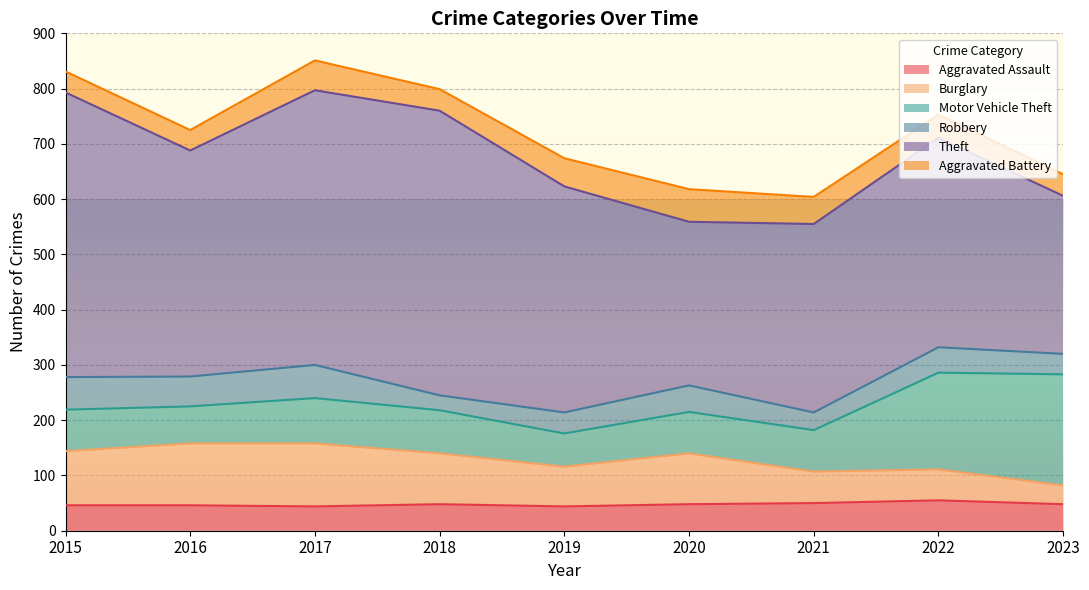

What are all the series names shown in the legend?

Aggravated Assault, Burglary, Motor Vehicle Theft, Robbery, Theft, Aggravated Battery